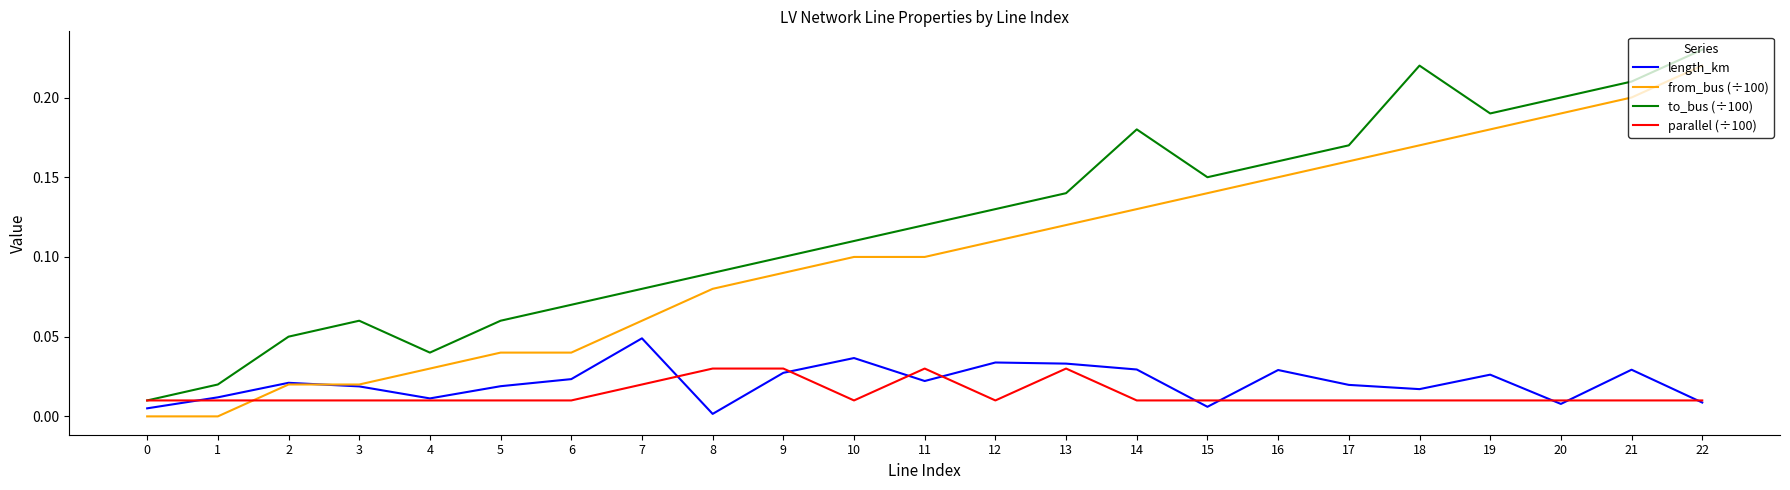

How many series are shown in this chart?

4